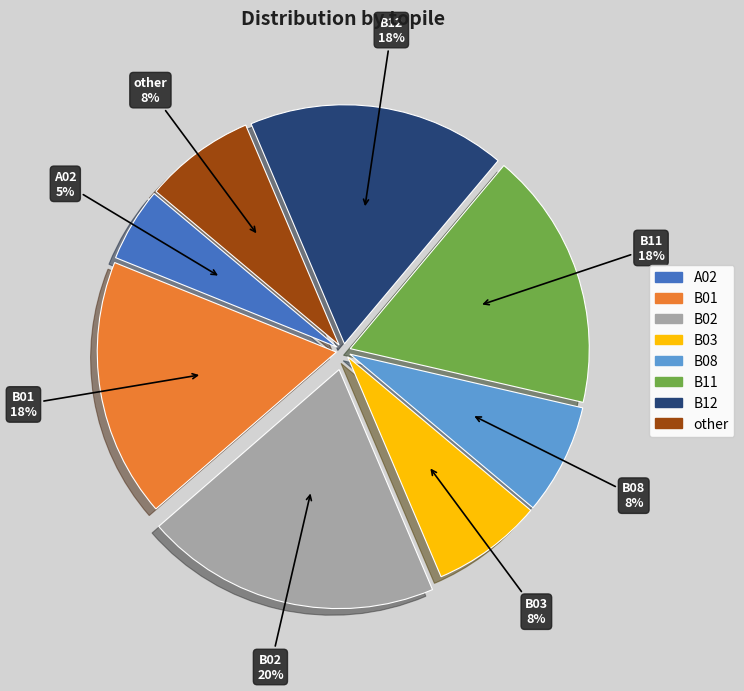

Between A02 and B01, which is larger?

B01